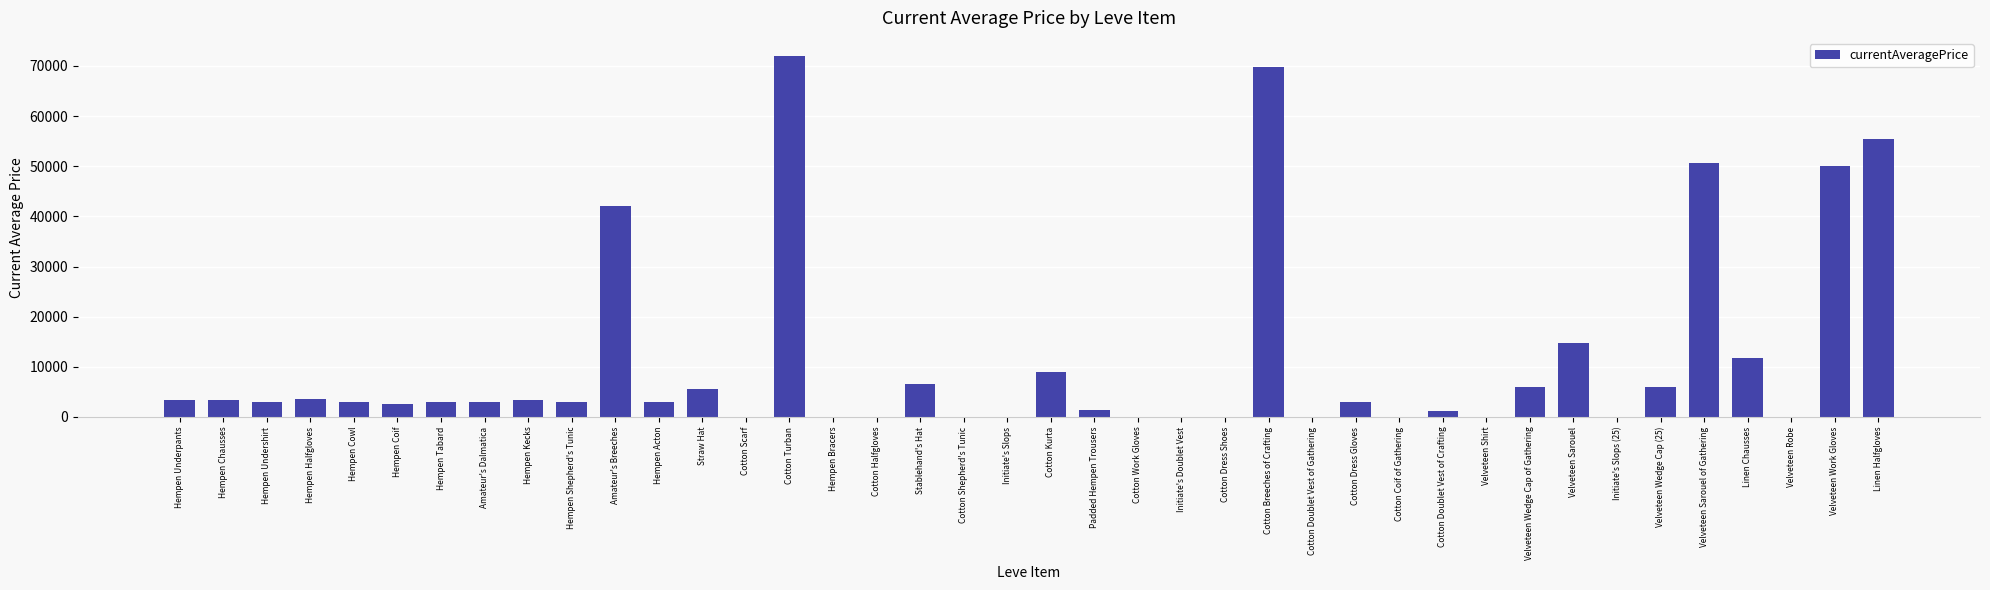

How many categories are shown in the chart?

40